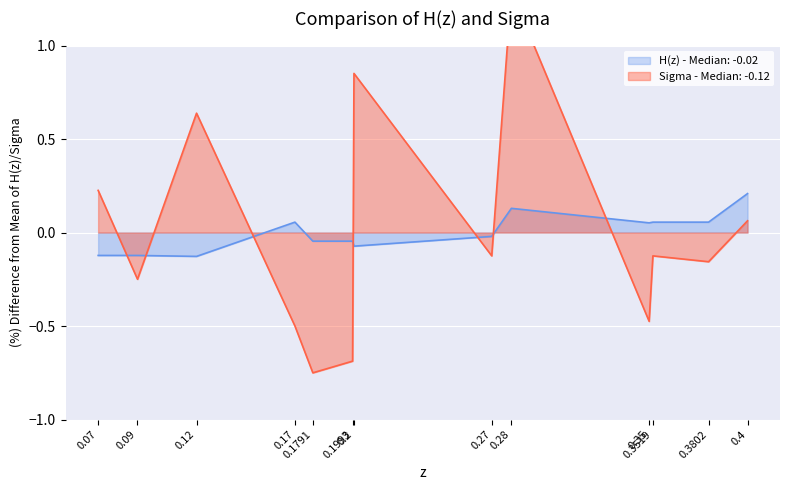

At which category is the sum across all series the highest?

0.28